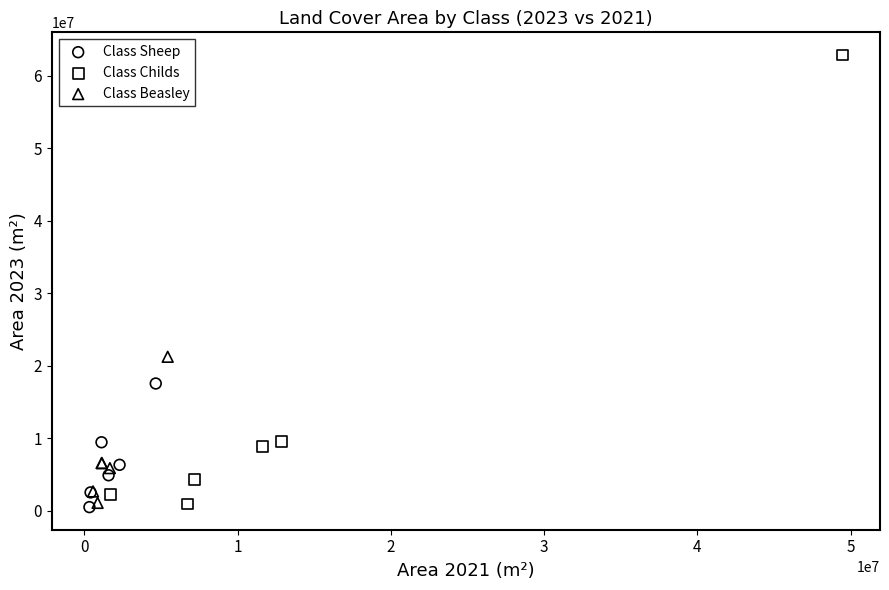

Which series contains the highest Y value?

Class Childs